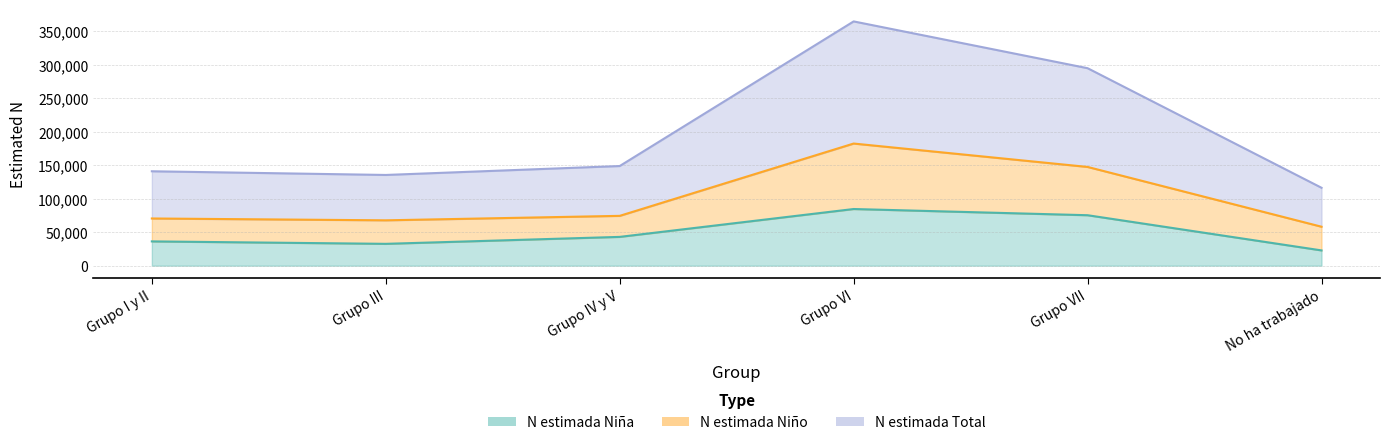

Read the N estimada Niño value at Grupo IV y V.

74371